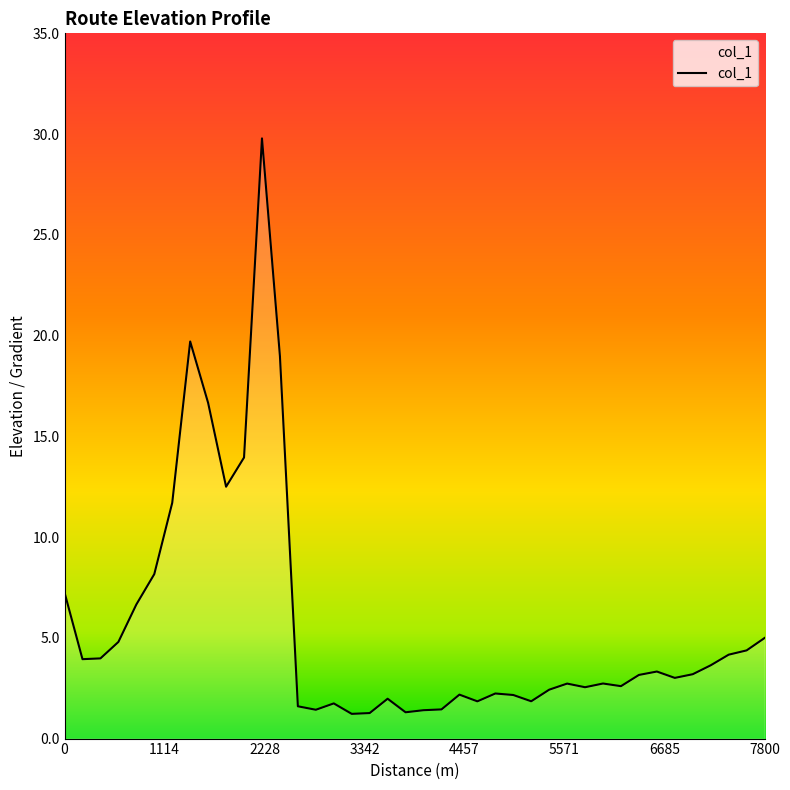

What is the average value?

5.6